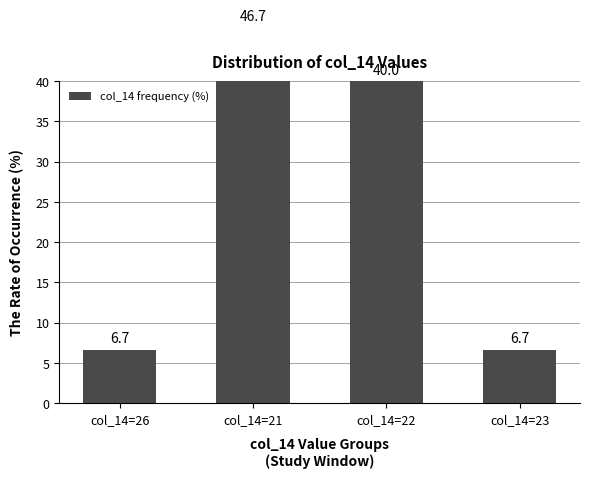

What is the sum of all values?

100.0